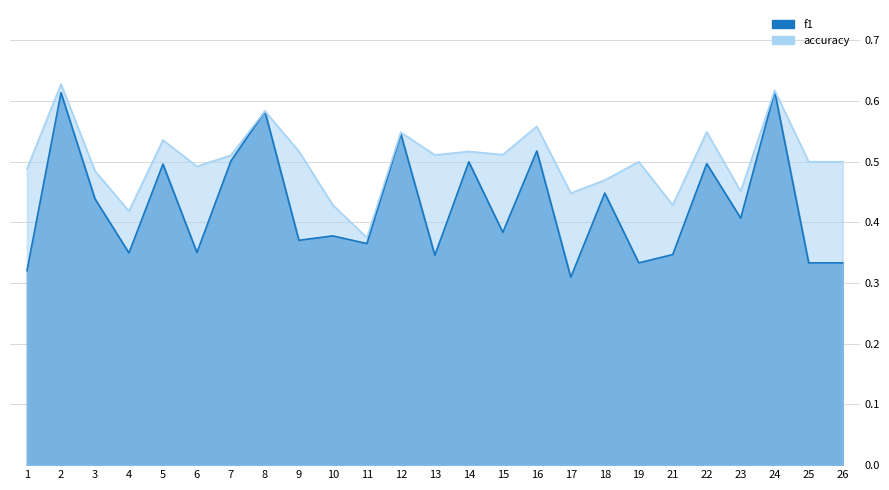

The accuracy series shows 0.6 at 2. True or false?

True